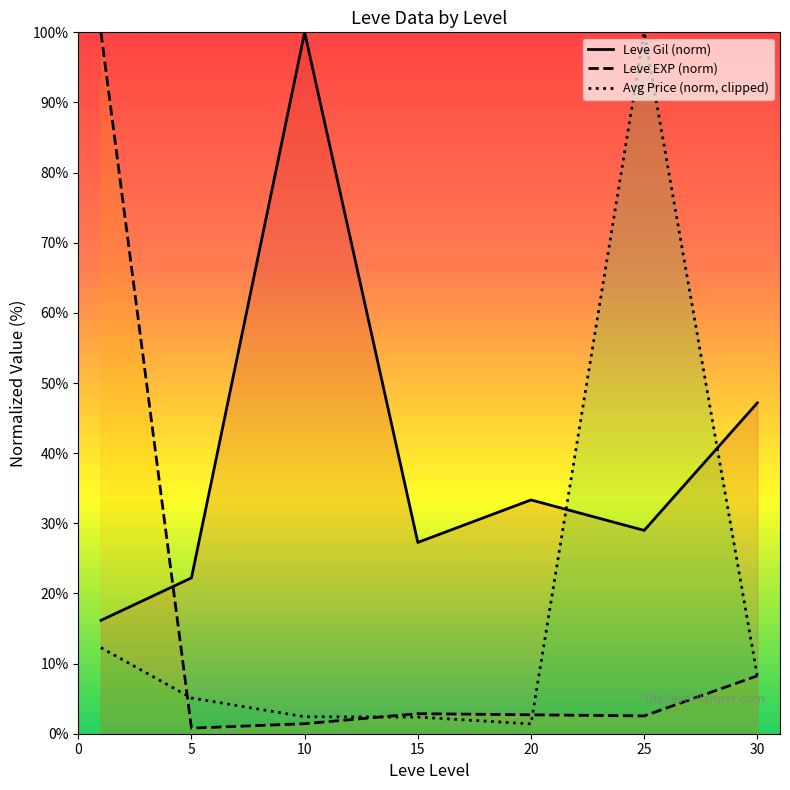

The value of Avg Price (norm, clipped) at 25 is 148.2. True or false?

False